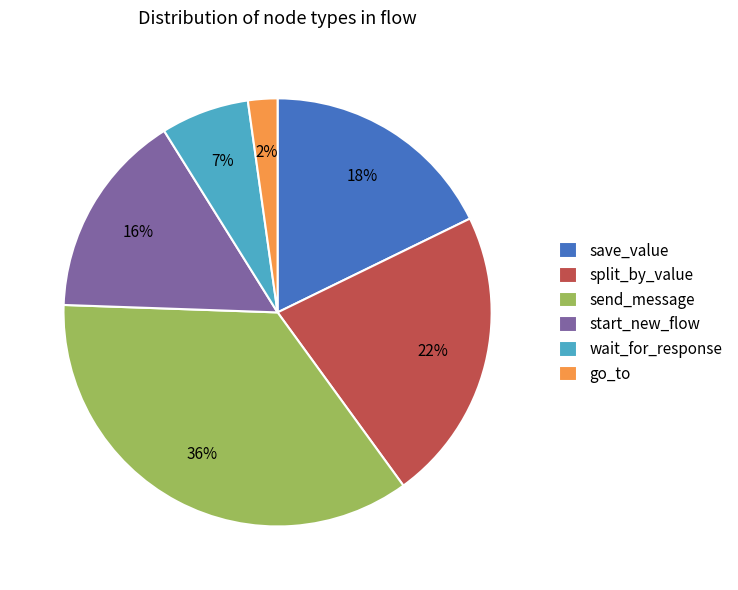

What percentage is the save_value slice, to the nearest percent?

18%